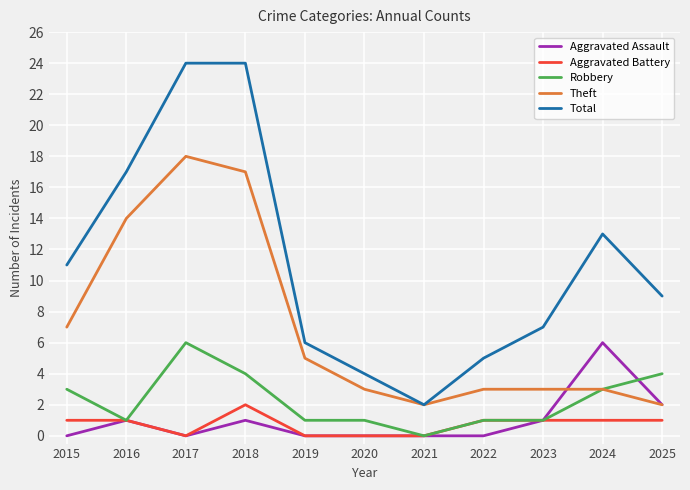

At how many categories does at least one series exceed 3?

10